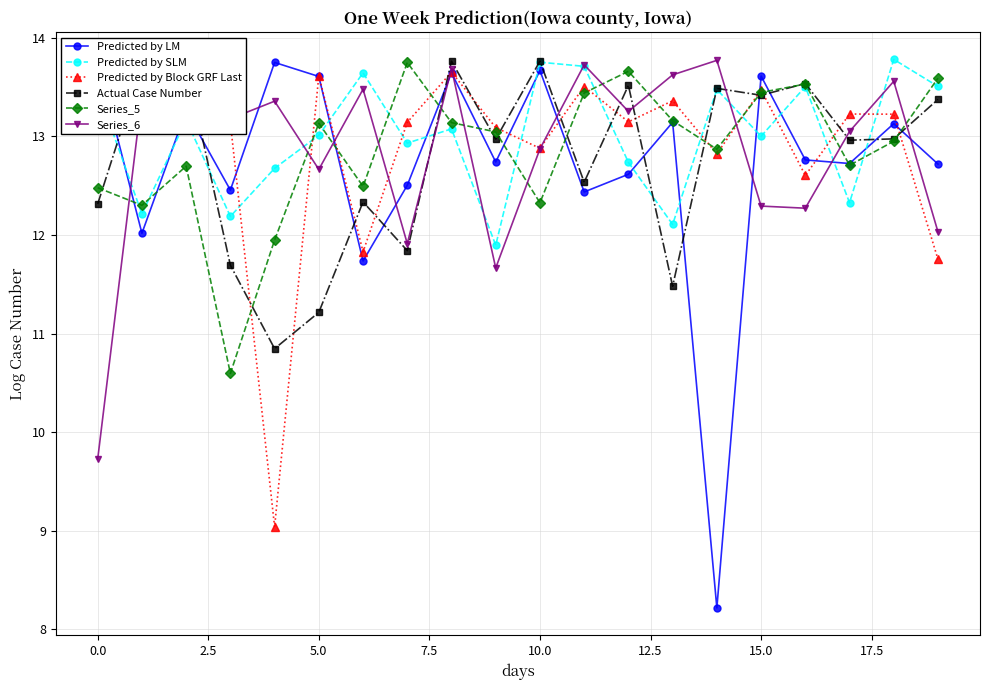

Is it true that Series_5 equals 3.2 at 15.0?

False